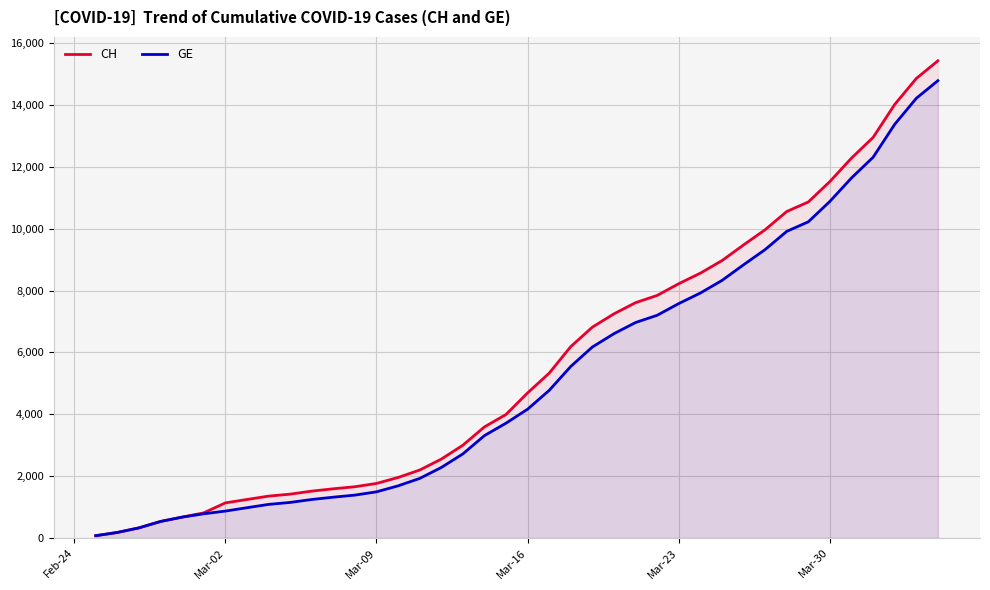

The value of CH at Mar-02 is 479. True or false?

False